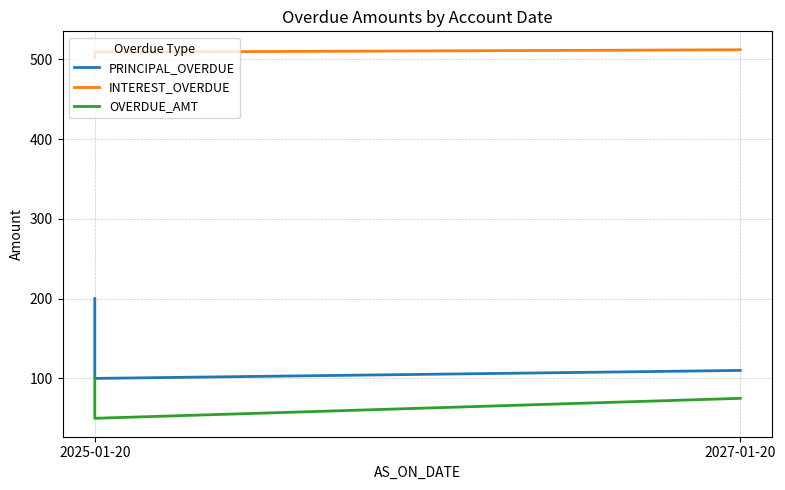

How many categories are shown in the chart?

3